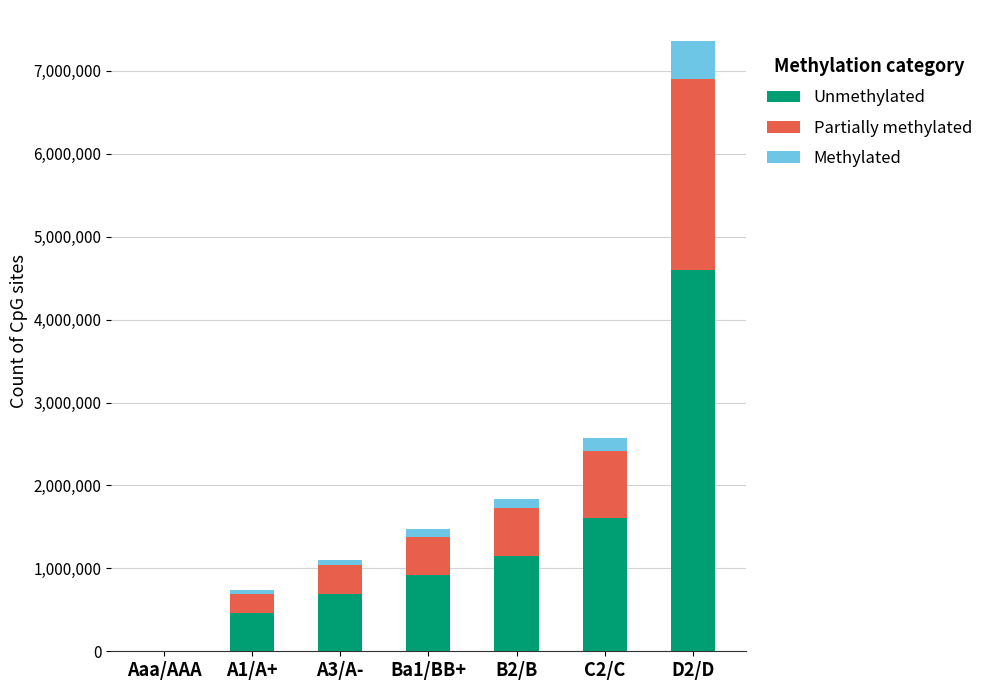

Does the chart contain stacked bars?

Yes